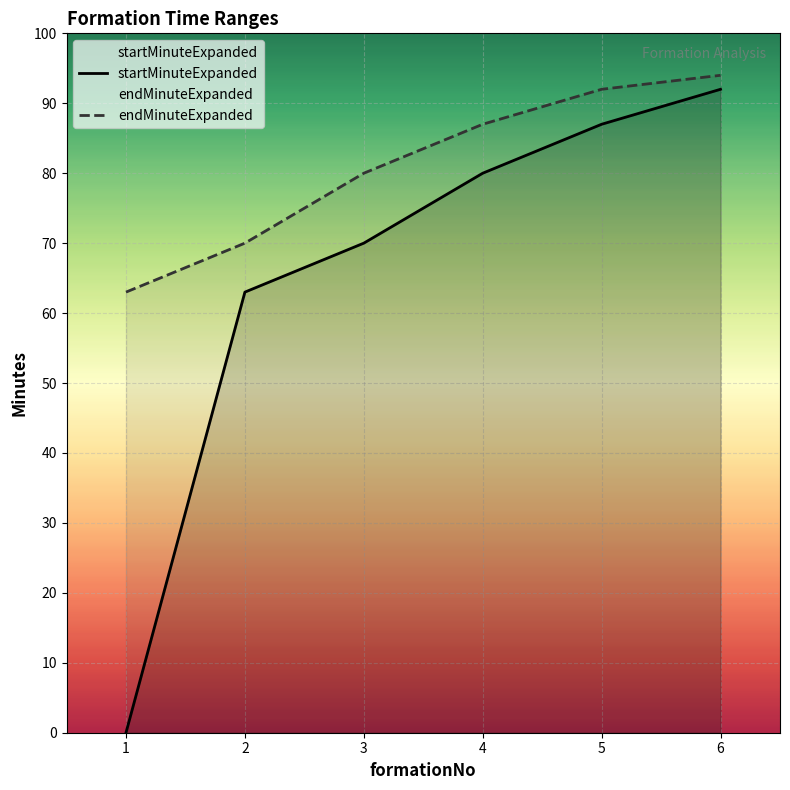

Reading left to right, what are all the values shown in this chart?

startMinuteExpanded: 0	63	70	80	87	92
endMinuteExpanded: 63	70	80	87	92	94